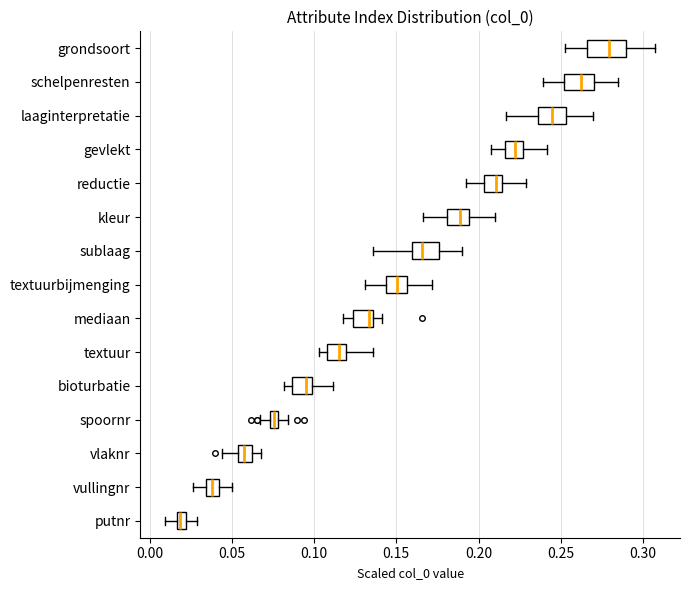

Where does the right whisker of the box for putnr end on the x-axis? The values are not printed on the chart, so give them approximately, as read against the axis.

0.030